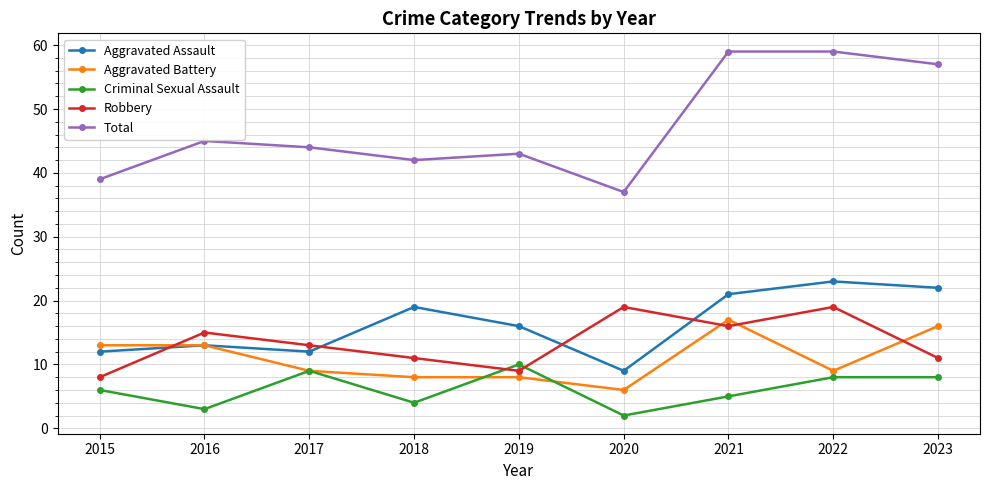

Is the value of Criminal Sexual Assault at 2022 greater than the value of Total at 2021?

No